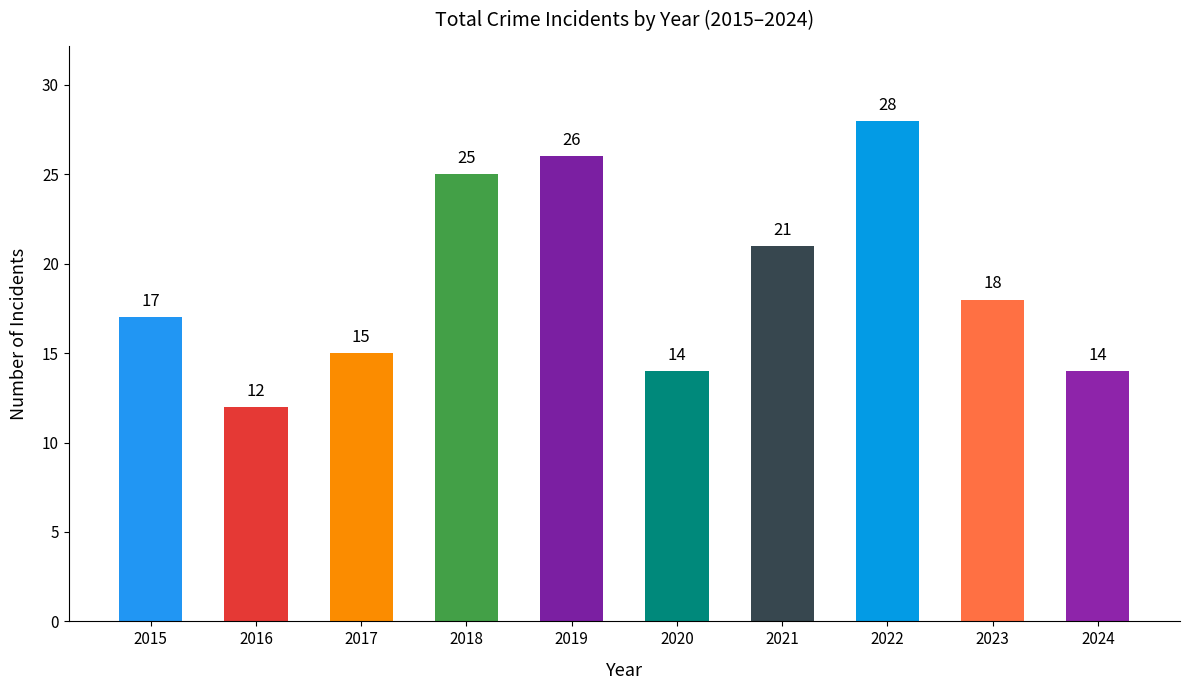

Count the number of data series in this chart.

1